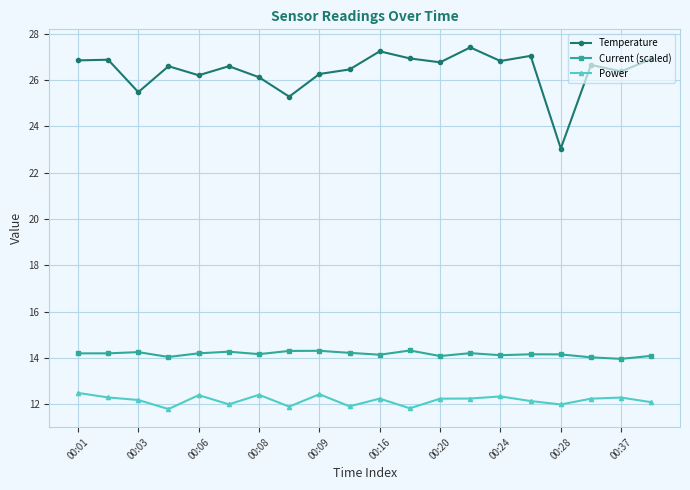

Which series has the widest spread of values?

Temperature